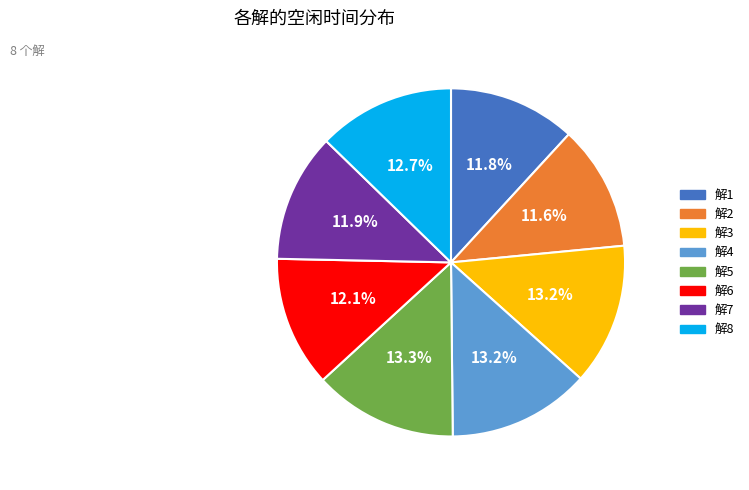

To the nearest percent, what is the average slice percentage?

12%